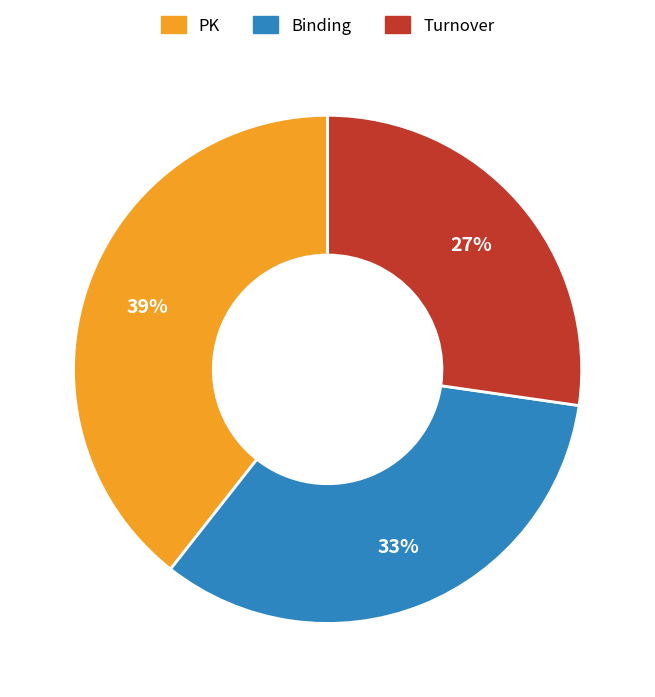

Is Turnover the majority of the pie?

No